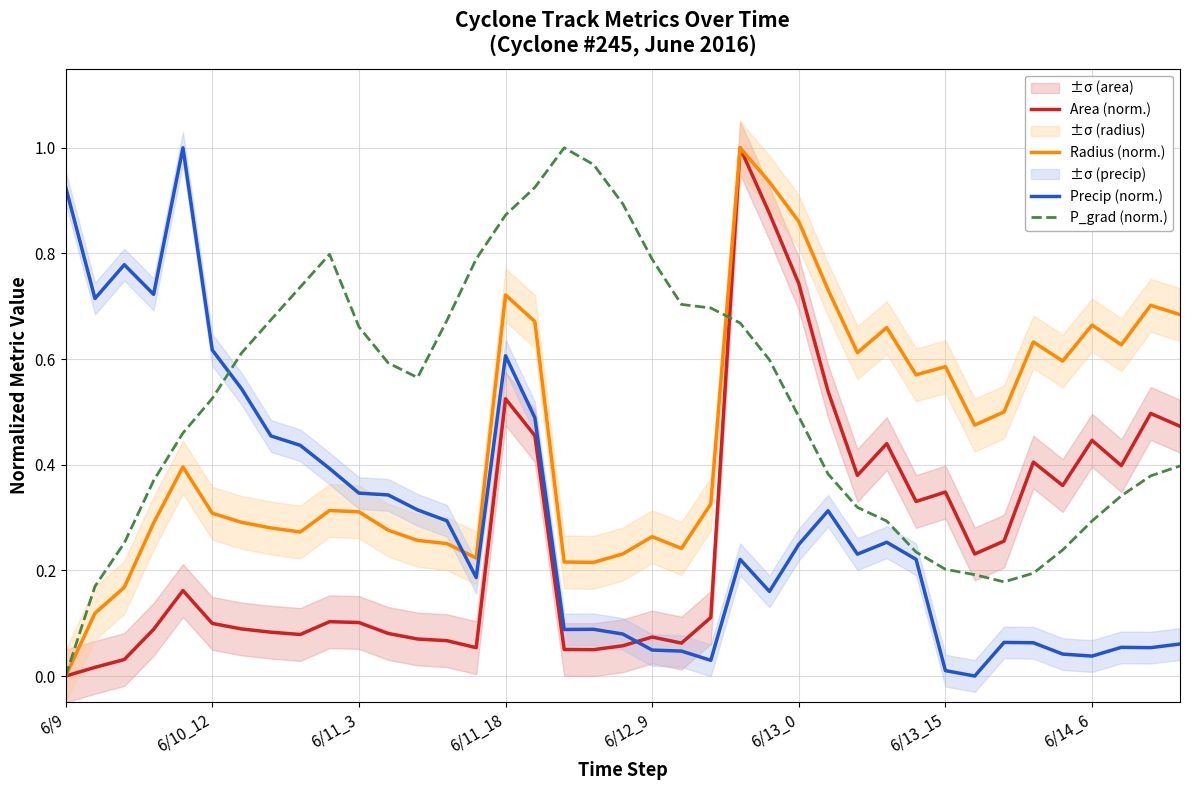

Between which two adjacent categories do Radius (norm.) and P_grad (norm.) first intersect?

22 and 23